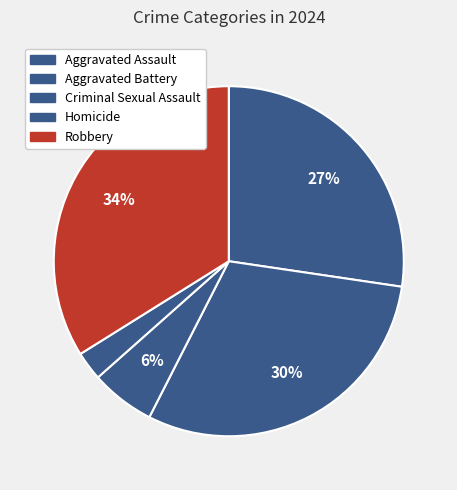

What is the ratio of the value at Aggravated Assault to the value at Robbery?

0.8